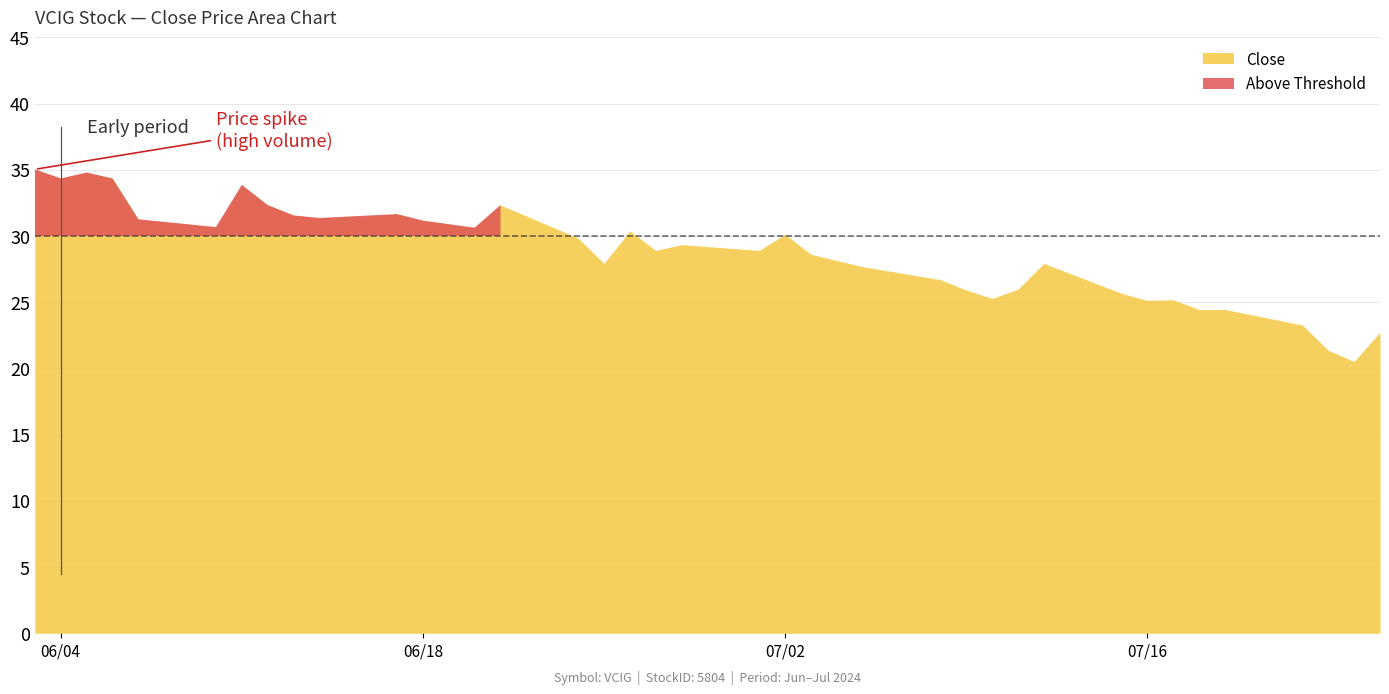

What is the spread (max minus min) of values at 36?

5.5